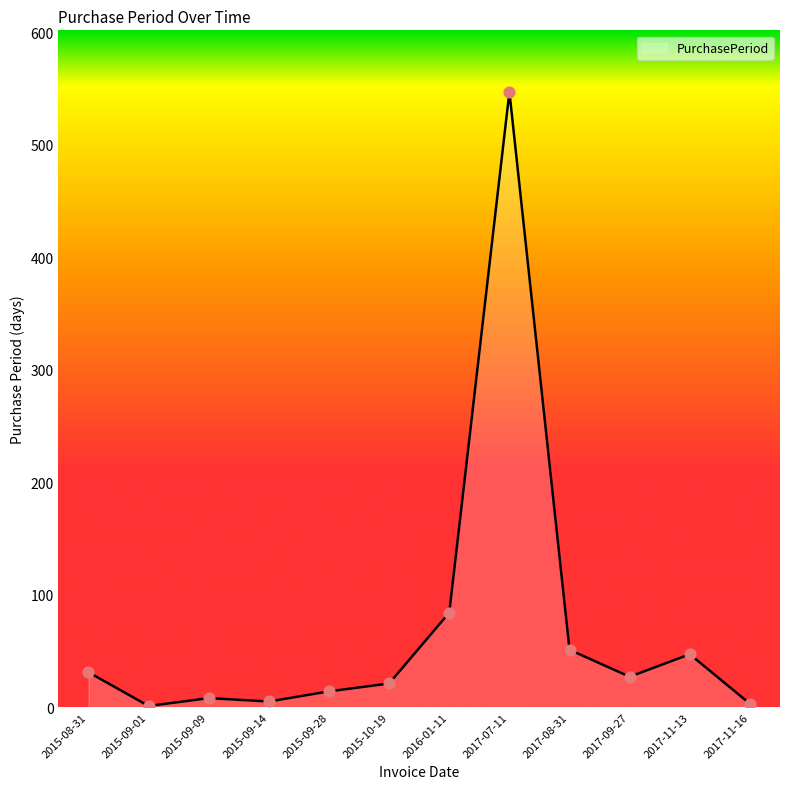

What is the change in value from 2015-10-19 to 2017-11-13?

+26